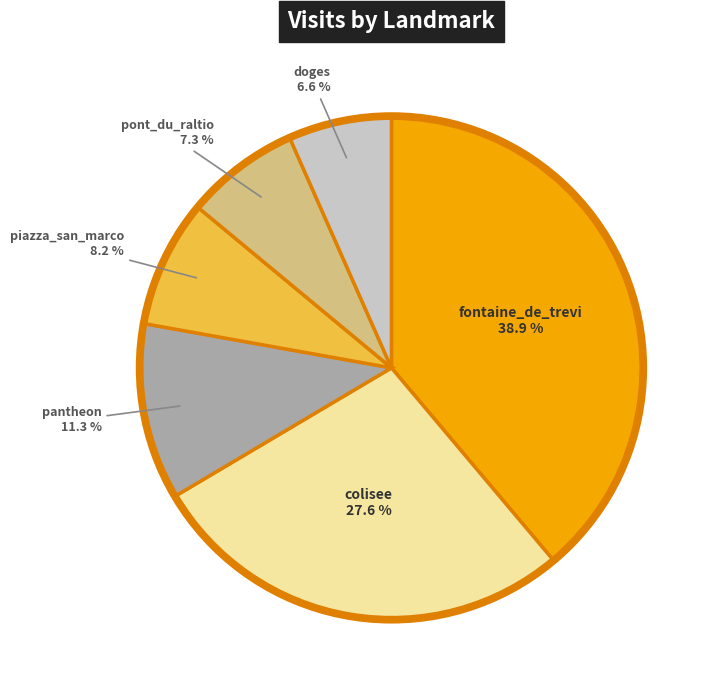

Does pont_du_raltio account for over 50% of the chart?

No